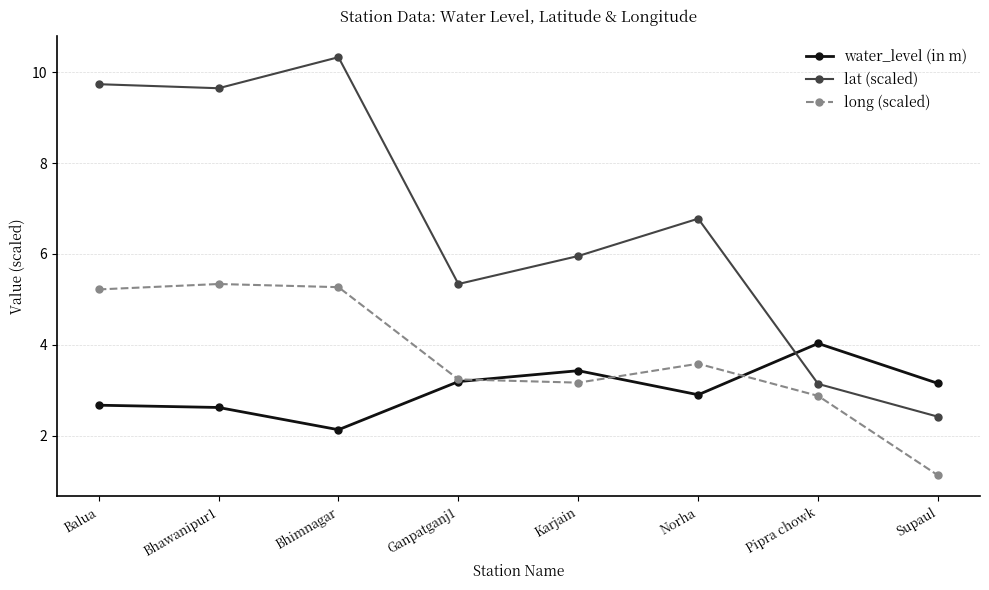

How many intersections are there between lat (scaled) and water_level (in m)?

1